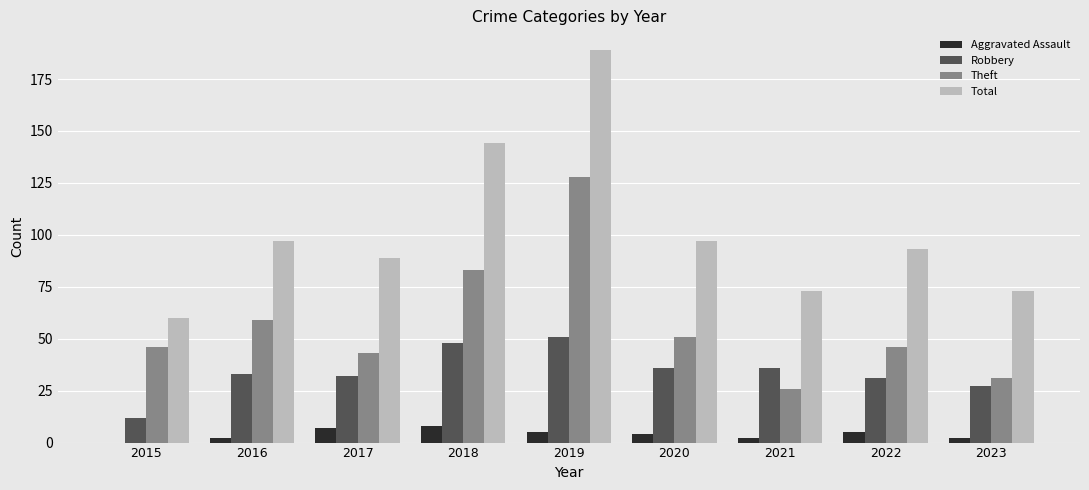

What is the highest value of the Robbery series?

51